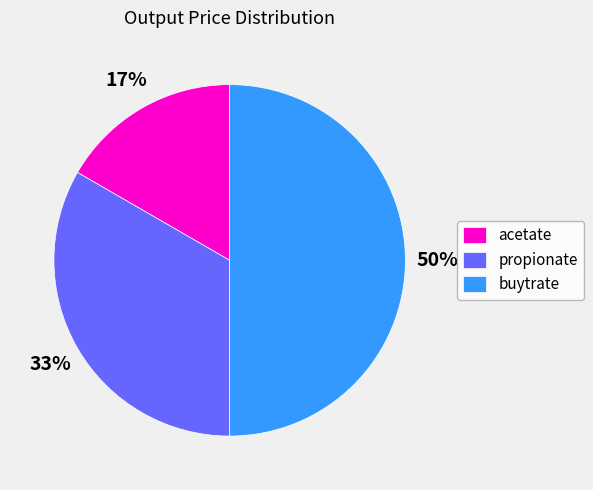

True or false: acetate accounts for 17% of the total.

True